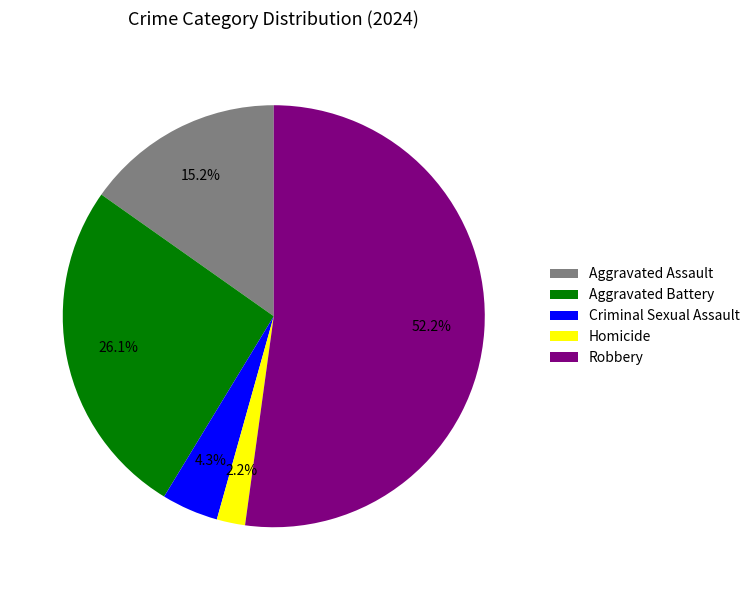

Is the sum of Aggravated Battery and Robbery greater than half?

Yes